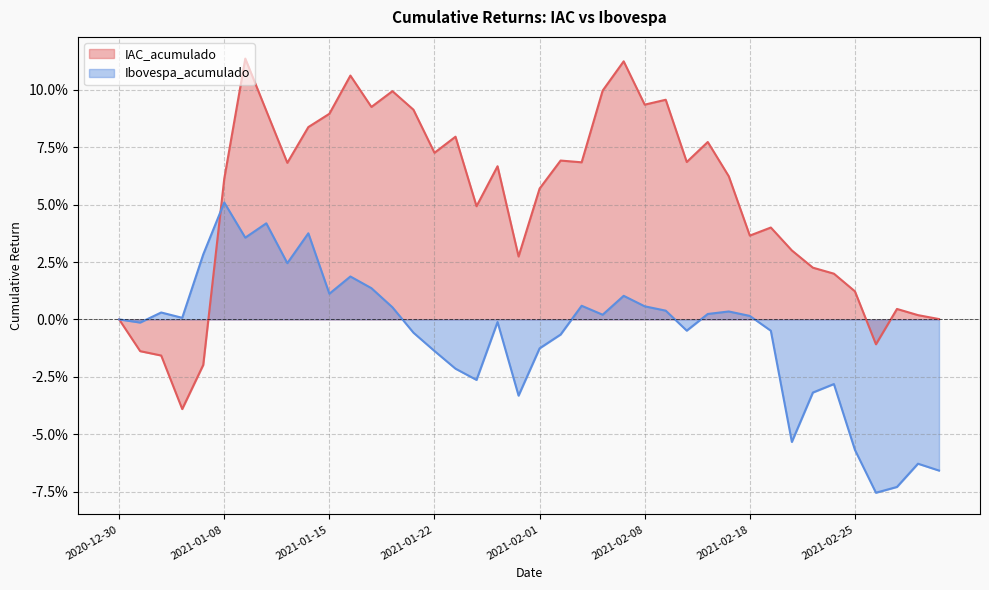

Where is IAC_acumulado nearest to the value 0?

2020-12-30